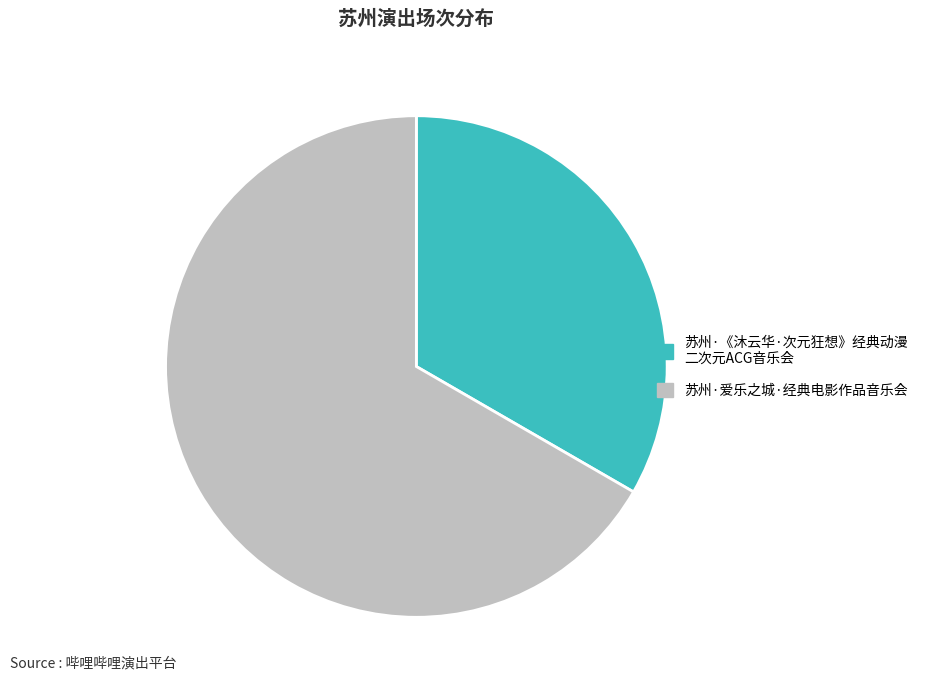

What is the majority slice?

苏州·爱乐之城·经典电影作品音乐会